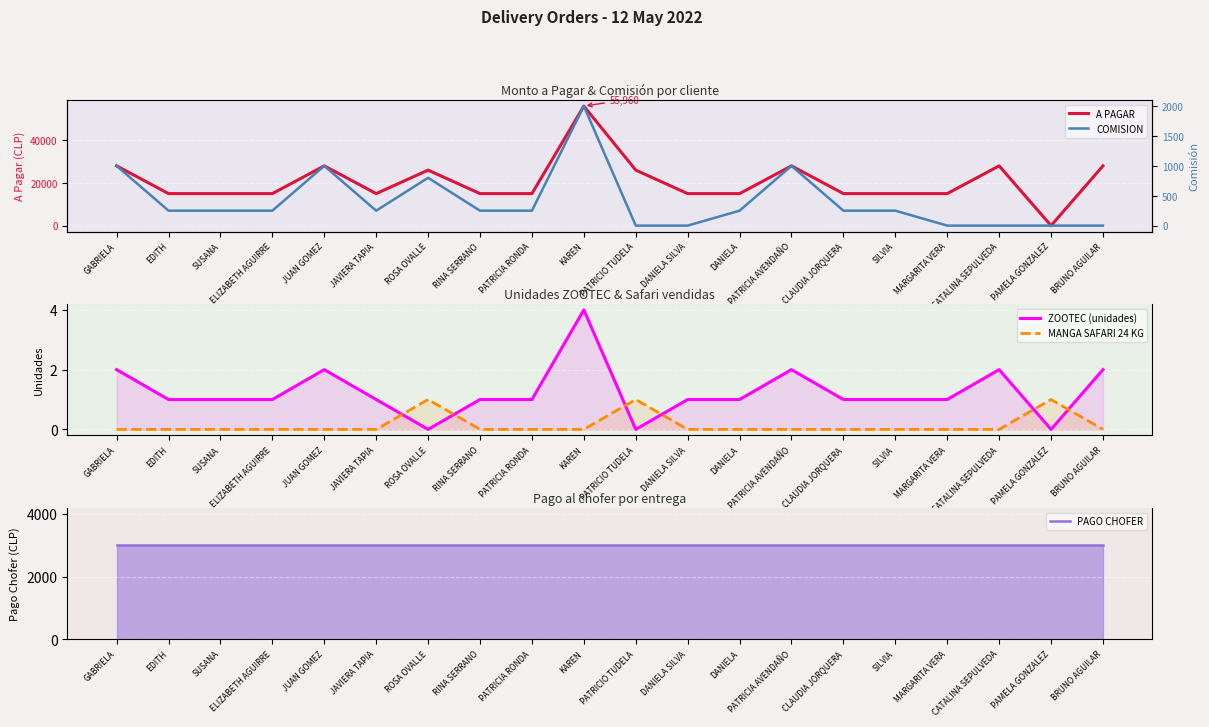

How many values in ZOOTEC (unidades) are above zero?

17